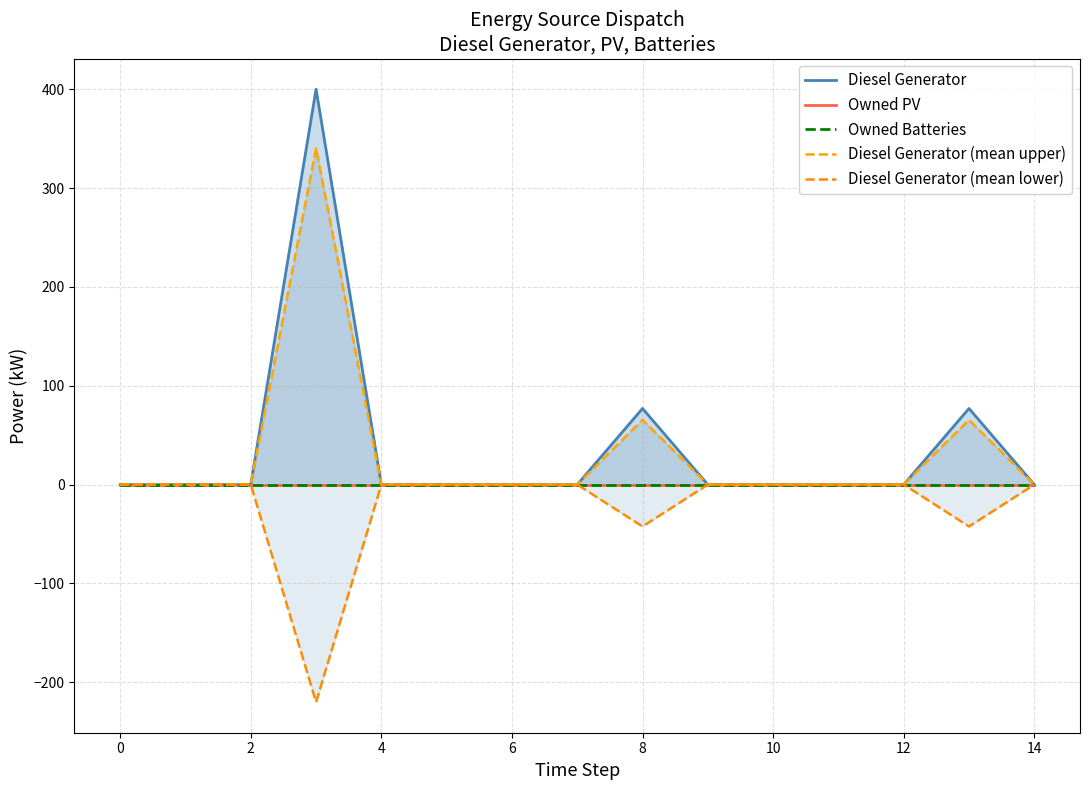

True or false: Owned Batteries has more than 0 interior local peaks.

False